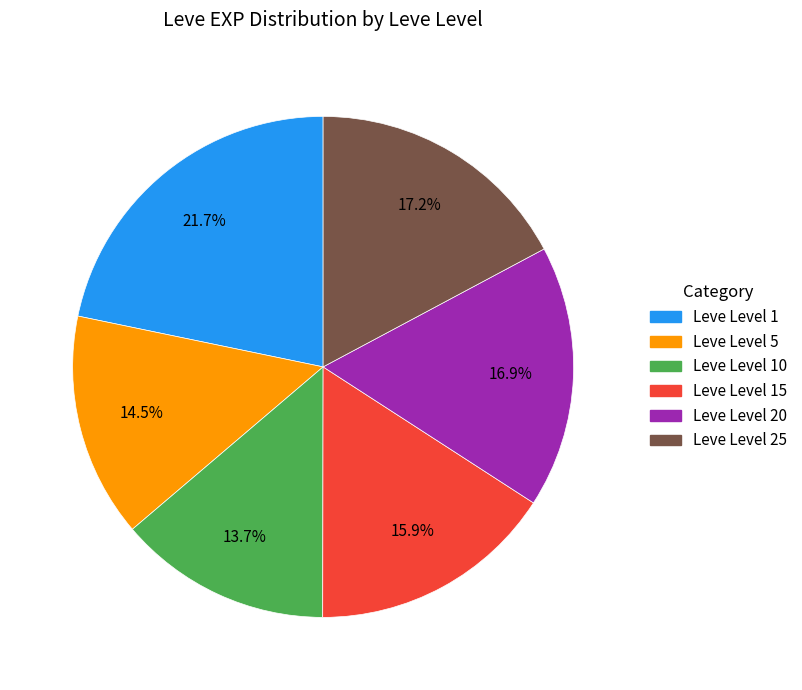

To the nearest percent, what is the difference between the largest and smallest slice percentages?

8%